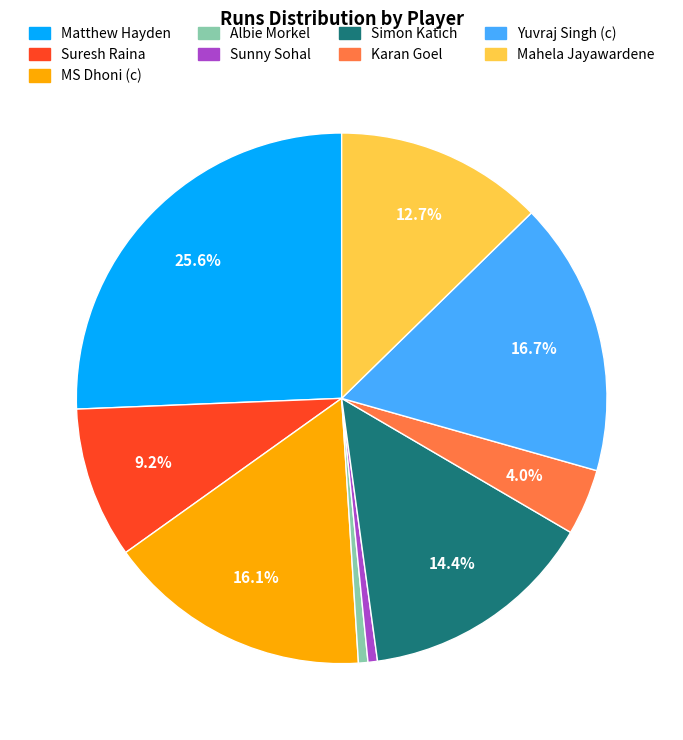

Count the number of slices in the pie.

9